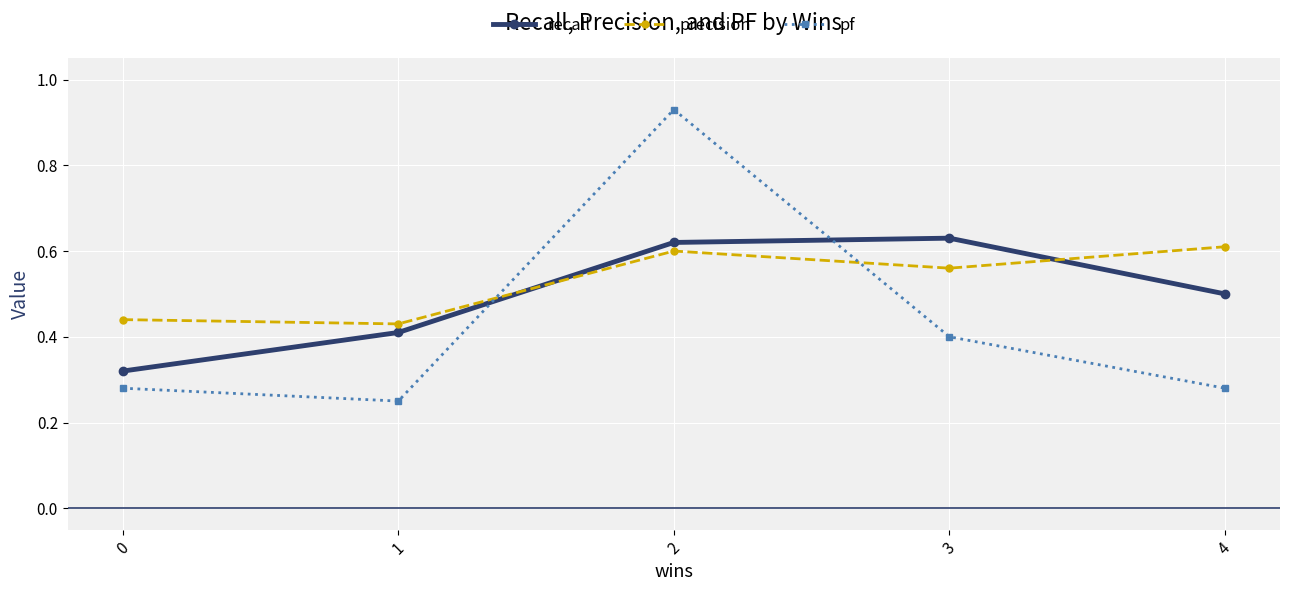

What is the sum of the pf values at 3 and 0?

0.7